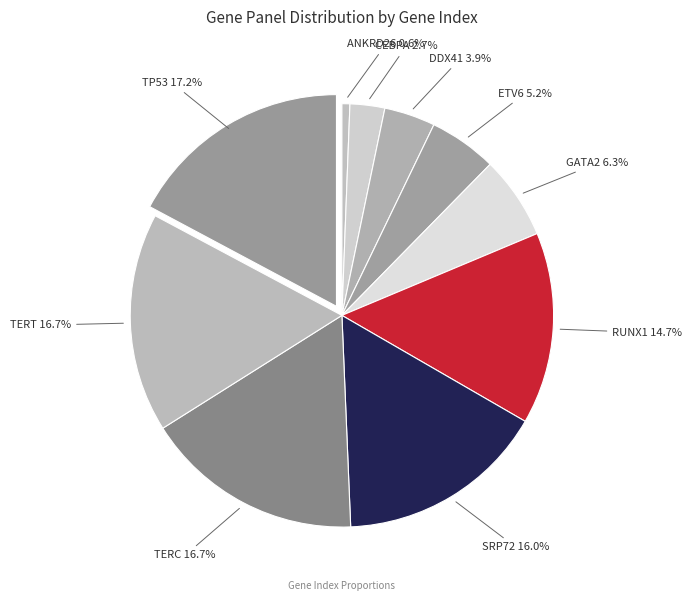

To the nearest percent, what is the combined percentage of DDX41 and CEBPA?

7%